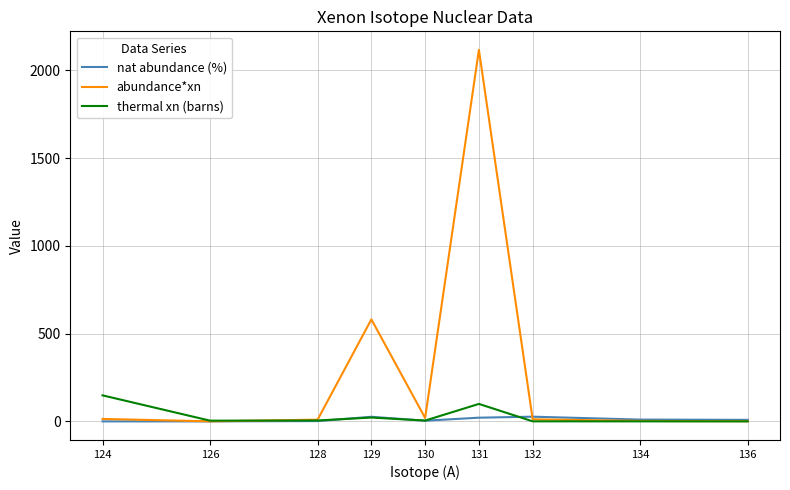

What is the greatest value displayed?

2115.8